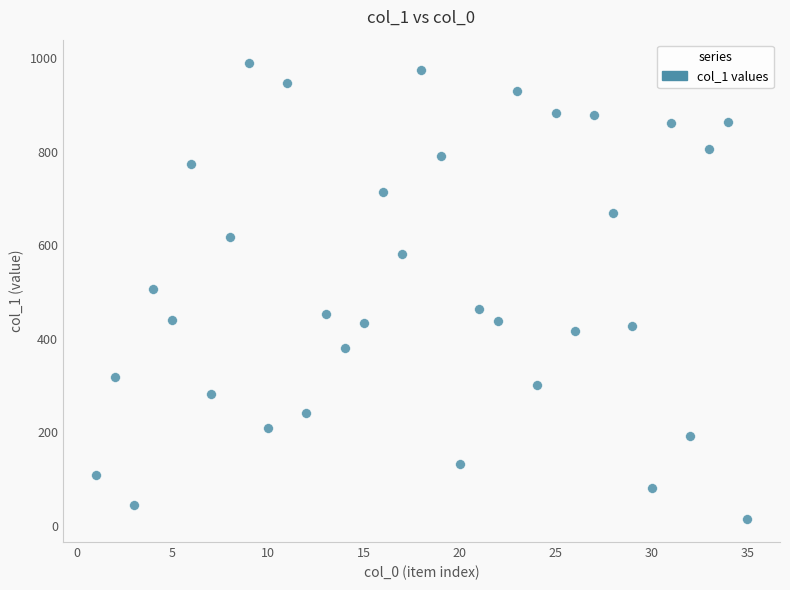

What is the range of Y values (max minus min)?

977